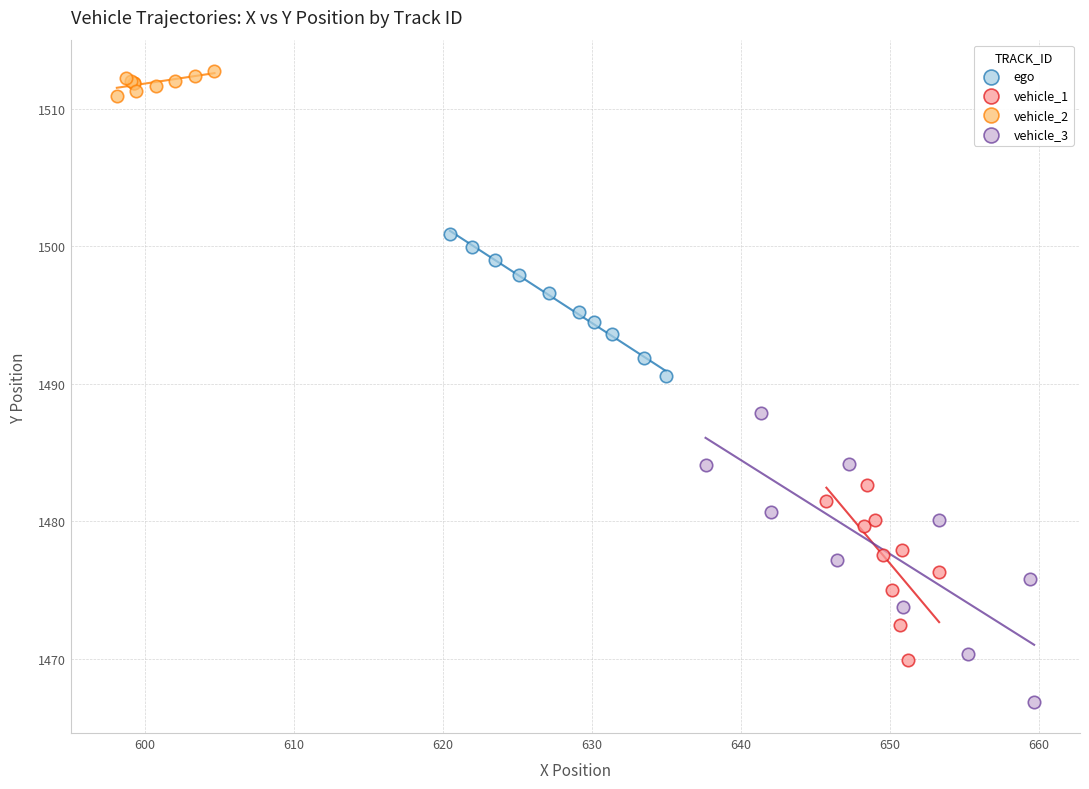

Which series has the widest spread of Y values?

vehicle_3